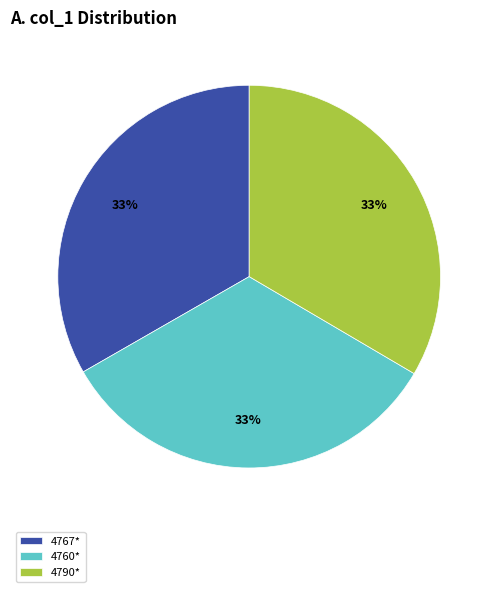

How many slices are in this pie chart?

3